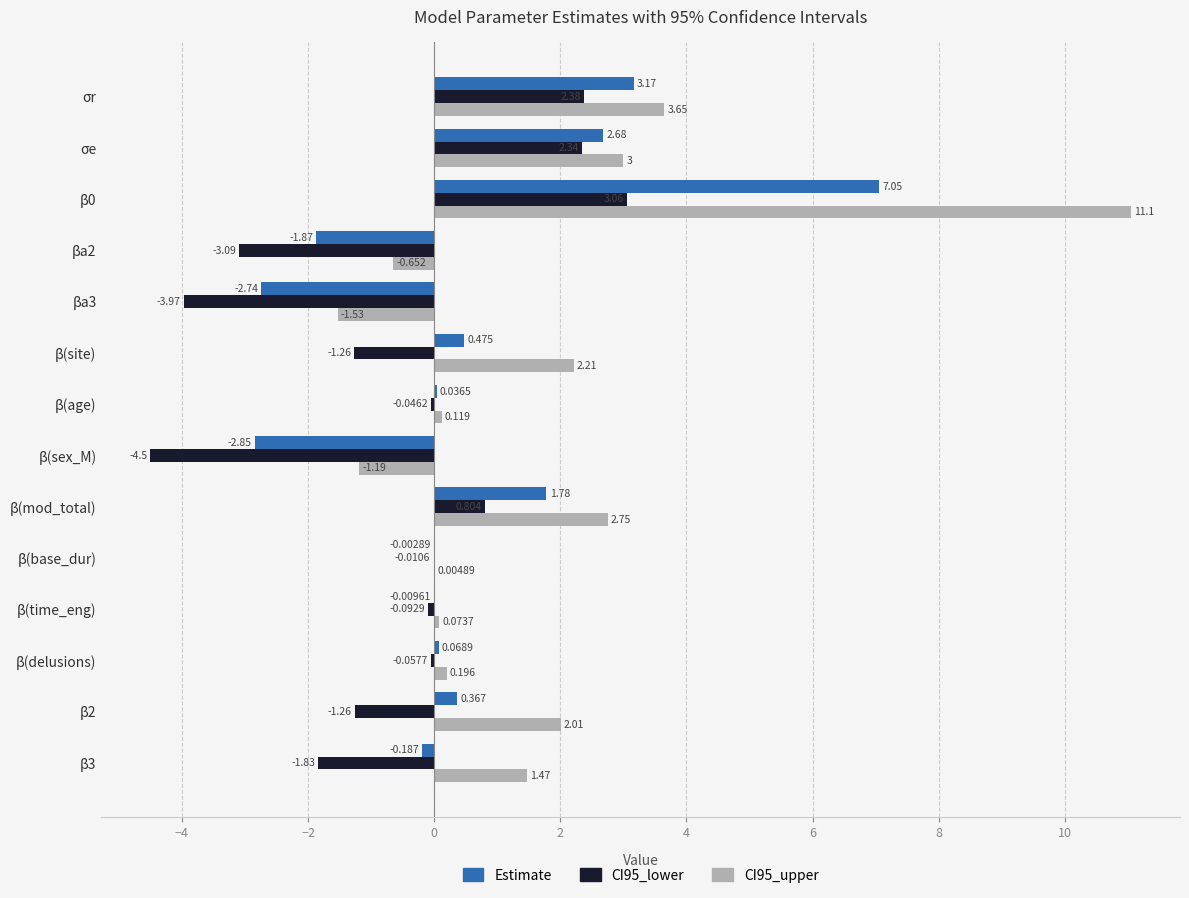

Is the value of CI95_upper at β(mod_total) greater than the value of Estimate at β(time_eng)?

Yes